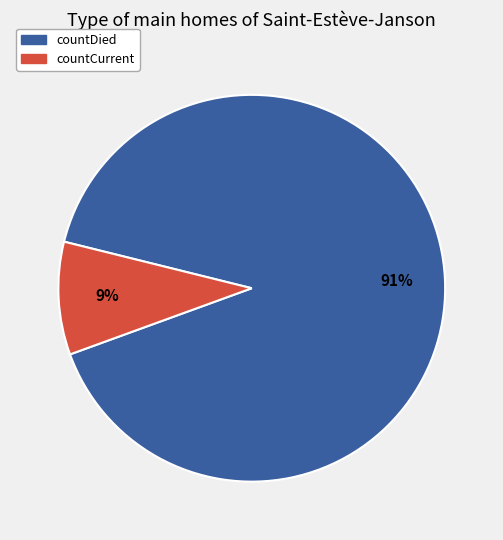

How many segments does this pie chart have?

2